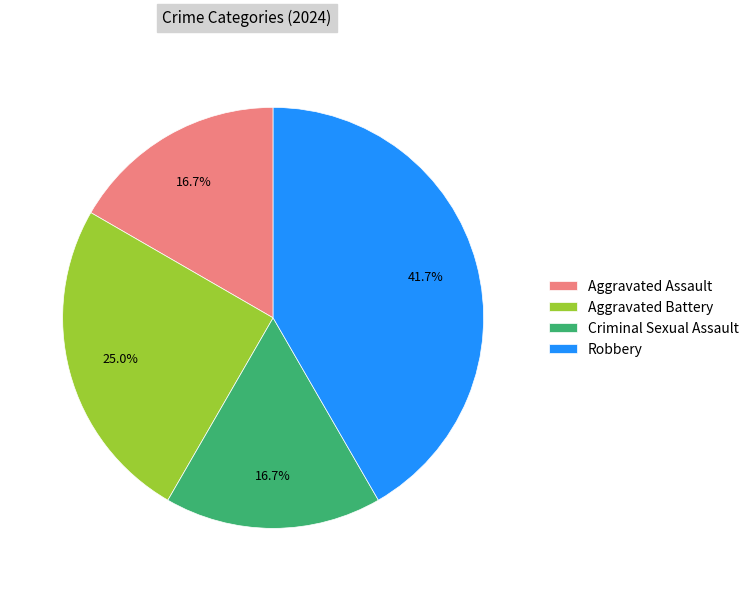

To the nearest percent, what percentage of the pie is Aggravated Battery?

25%